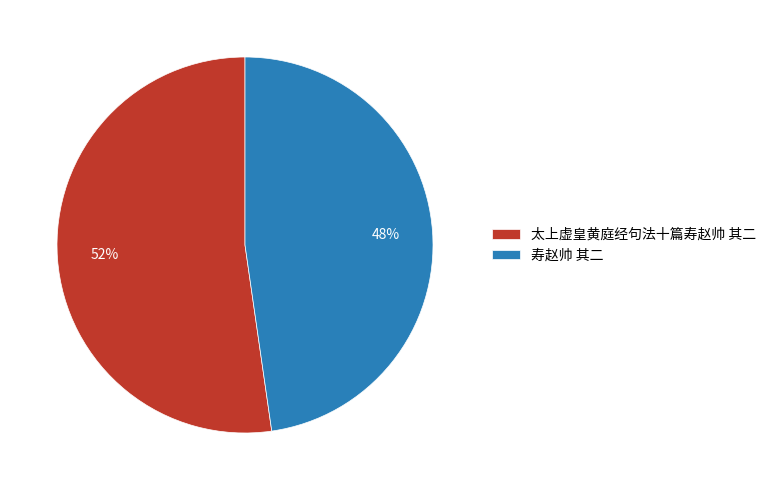

Do 寿赵帅 其二 and 太上虚皇黄庭经句法十篇寿赵帅 其二 together represent more than half of the pie?

Yes